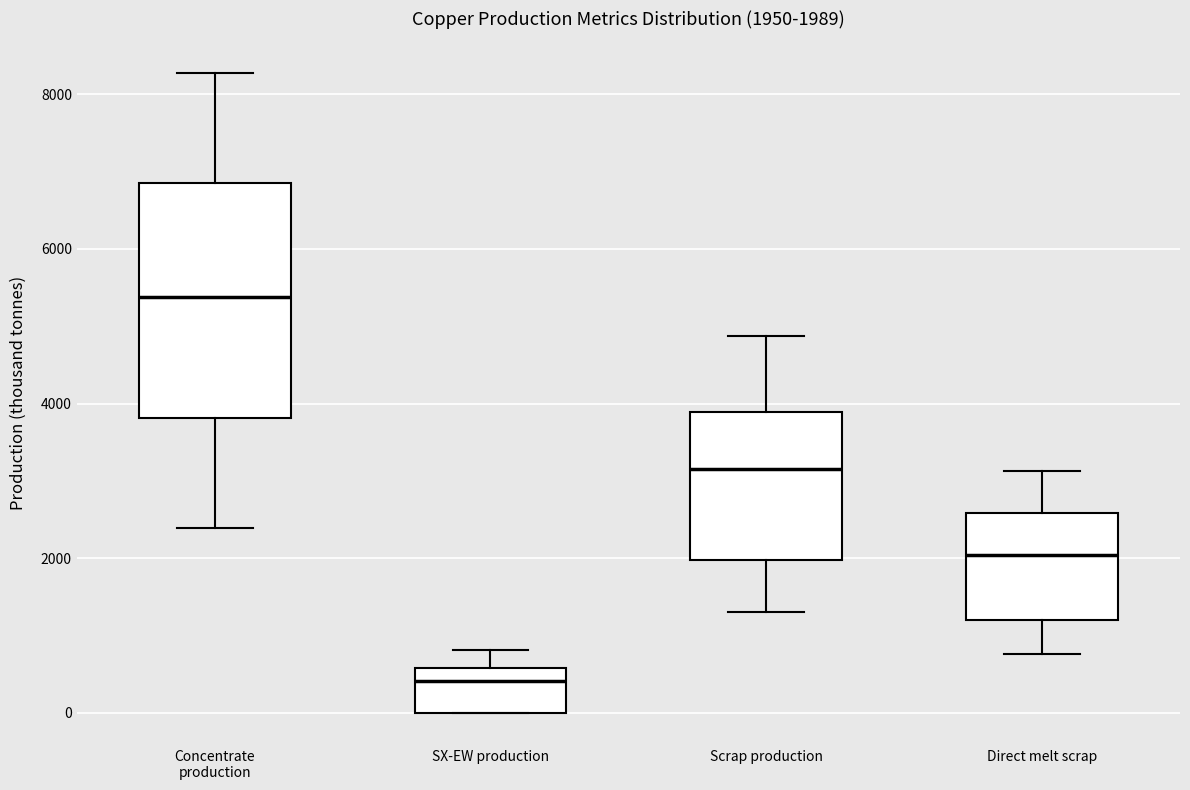

Which box has the lowest median line?

SX-EW production